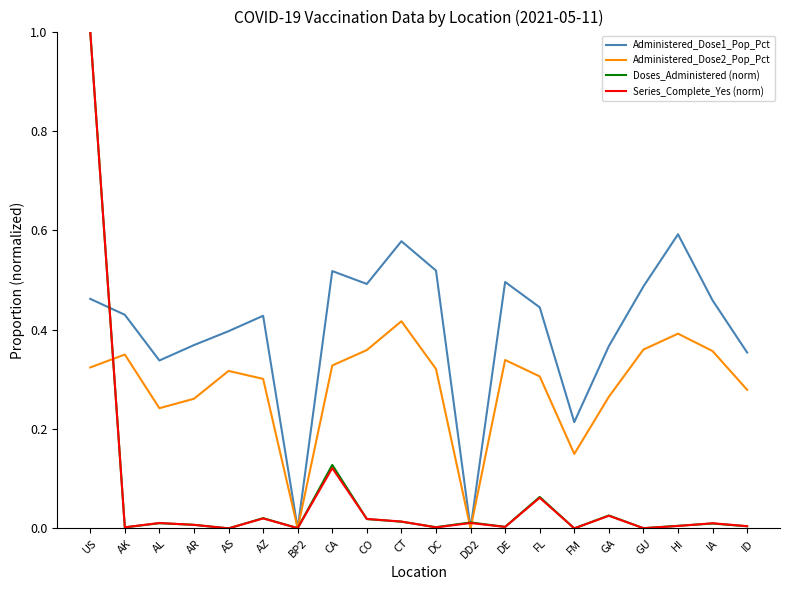

True or false: Series_Complete_Yes (norm) has more than 1 interior local peaks.

True